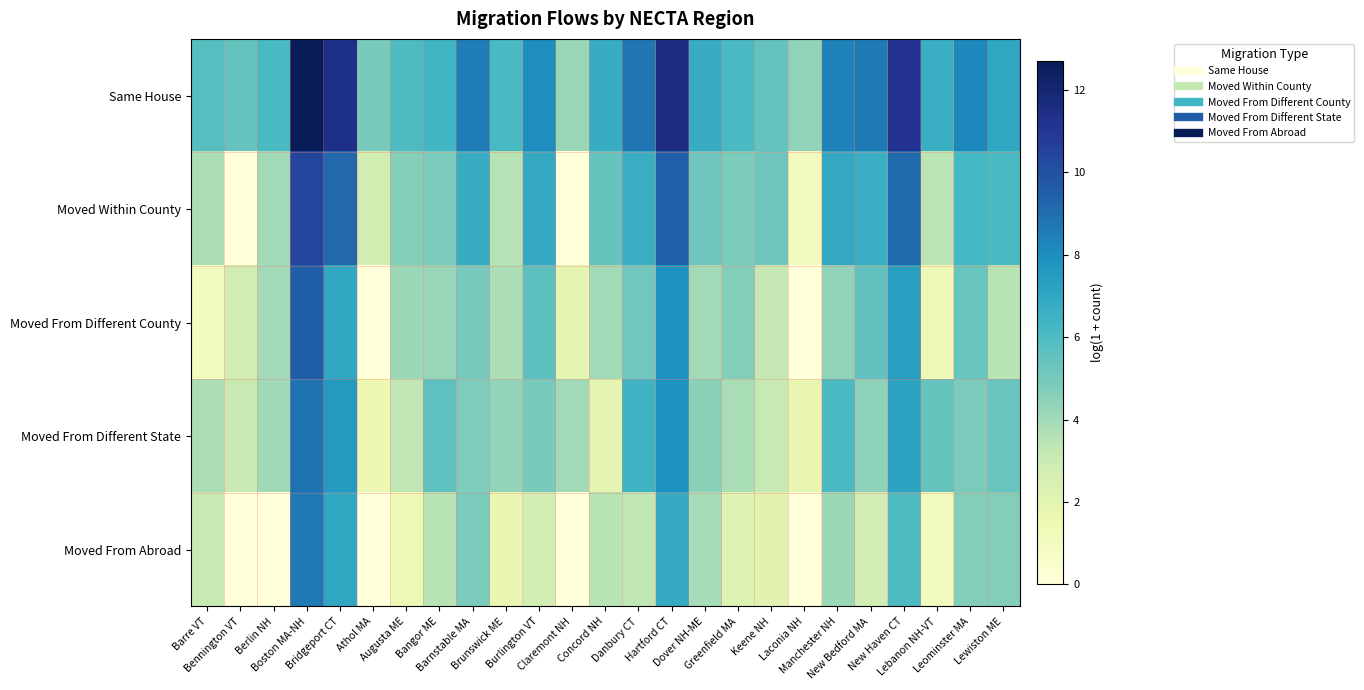

Which series has the largest total across all categories?

Same House